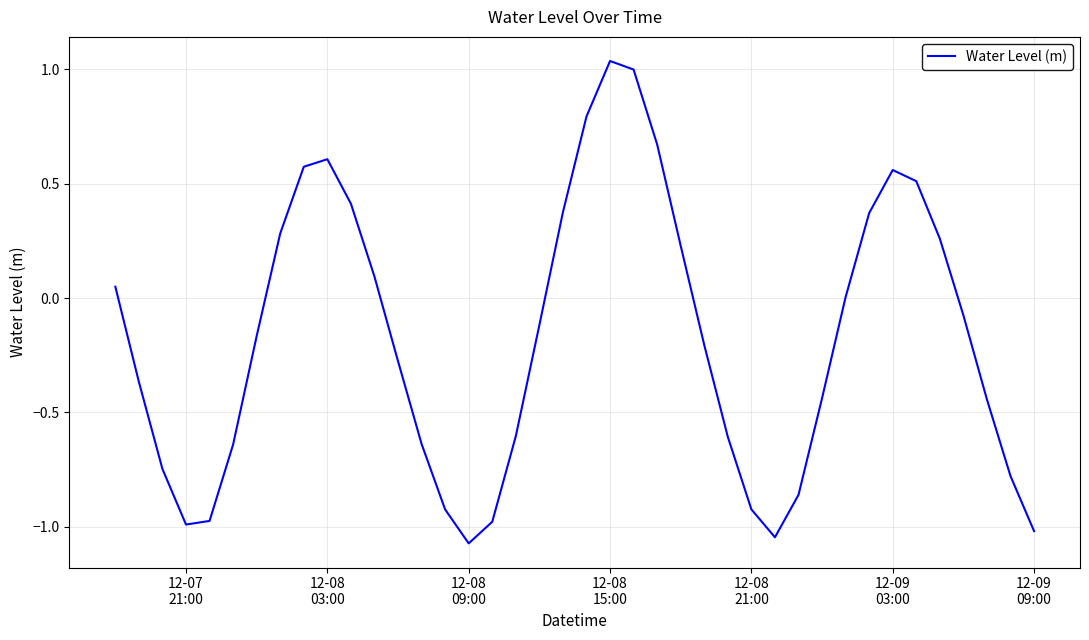

What is the difference between the maximum and minimum values?

2.1